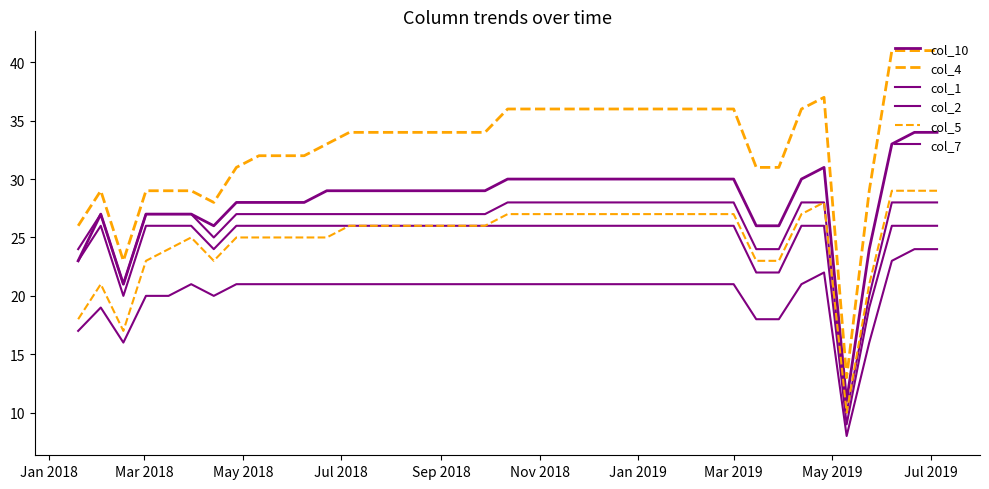

Rank the series by their maximum value, from lowest to highest.

col_7, col_2, col_1, col_5, col_10, col_4